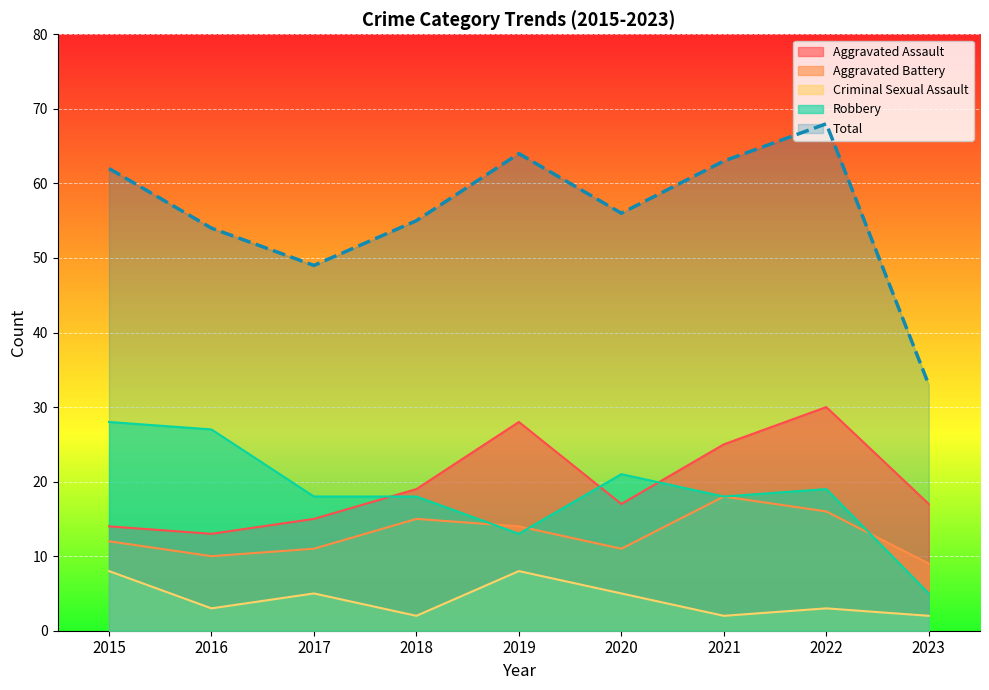

Between which two adjacent categories do Aggravated Battery and Robbery first intersect?

2018 and 2019